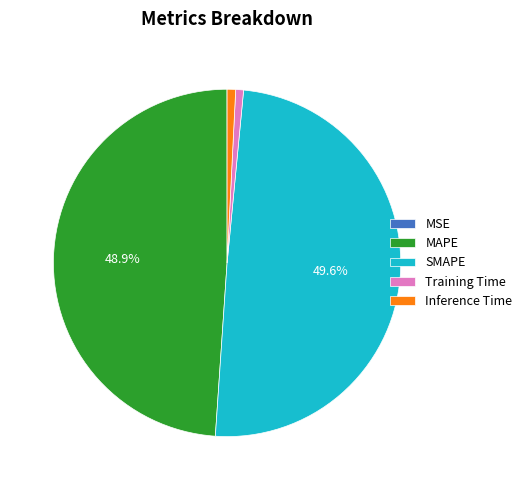

Is it true that Inference Time is 12% of the pie?

False